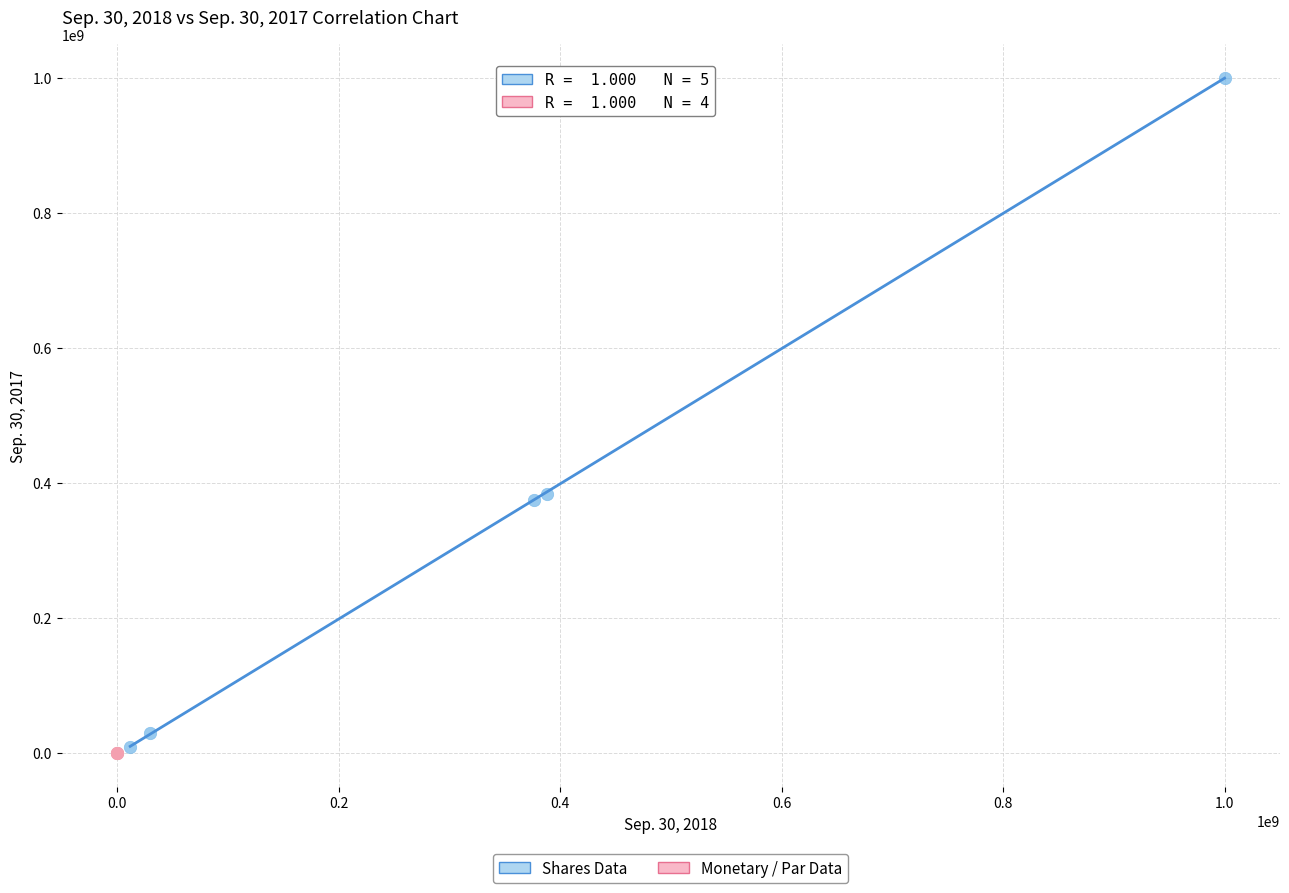

Which series reaches the maximum Y coordinate?

Shares Data